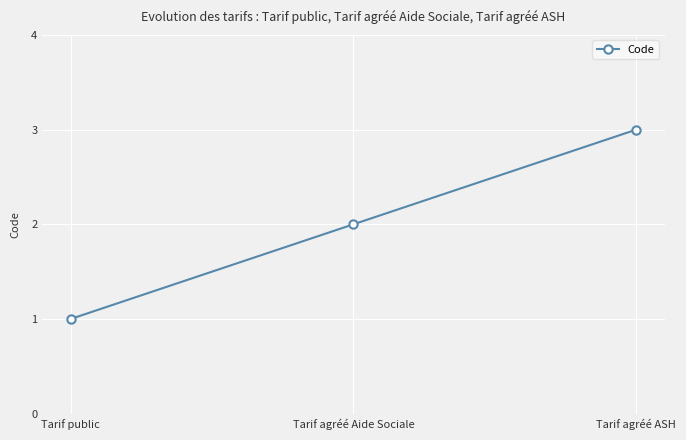

Count the number of data series in this chart.

1